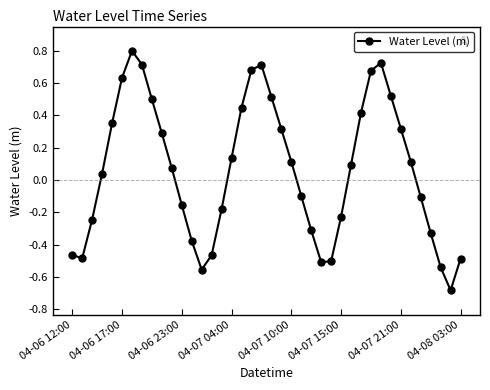

How many points are higher than both their immediate neighbors (excluding endpoints)?

3